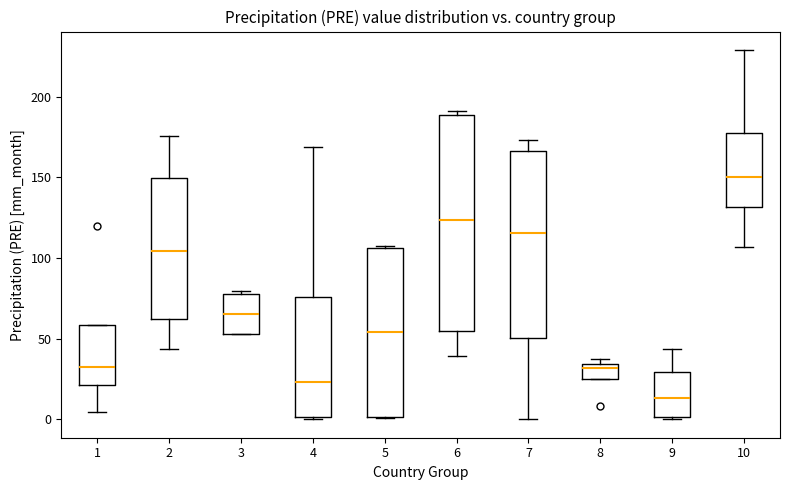

Which box has the lowest median line?

9